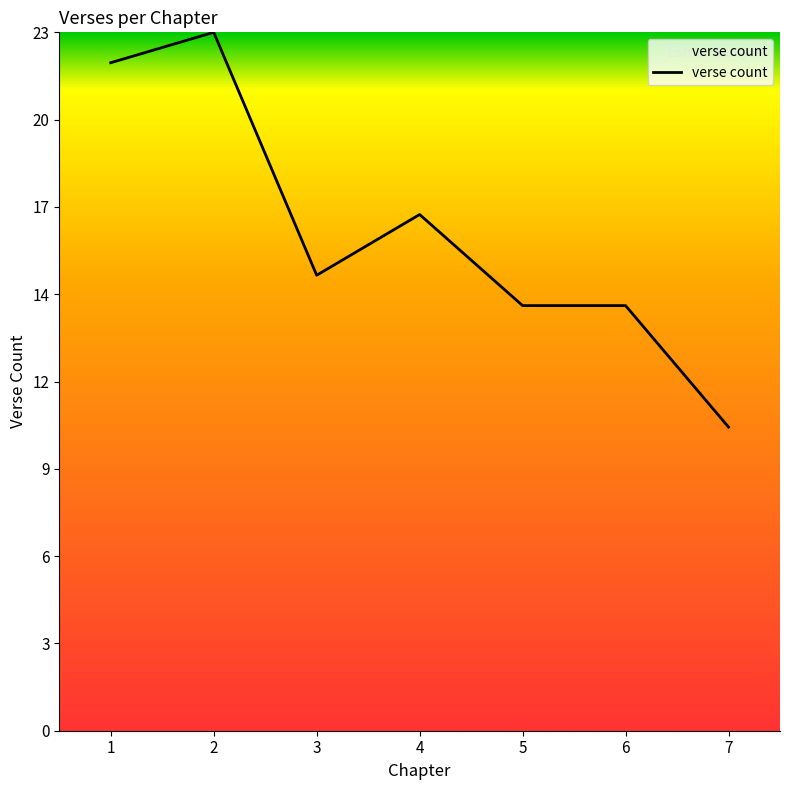

Does the chart have visible grid lines?

No